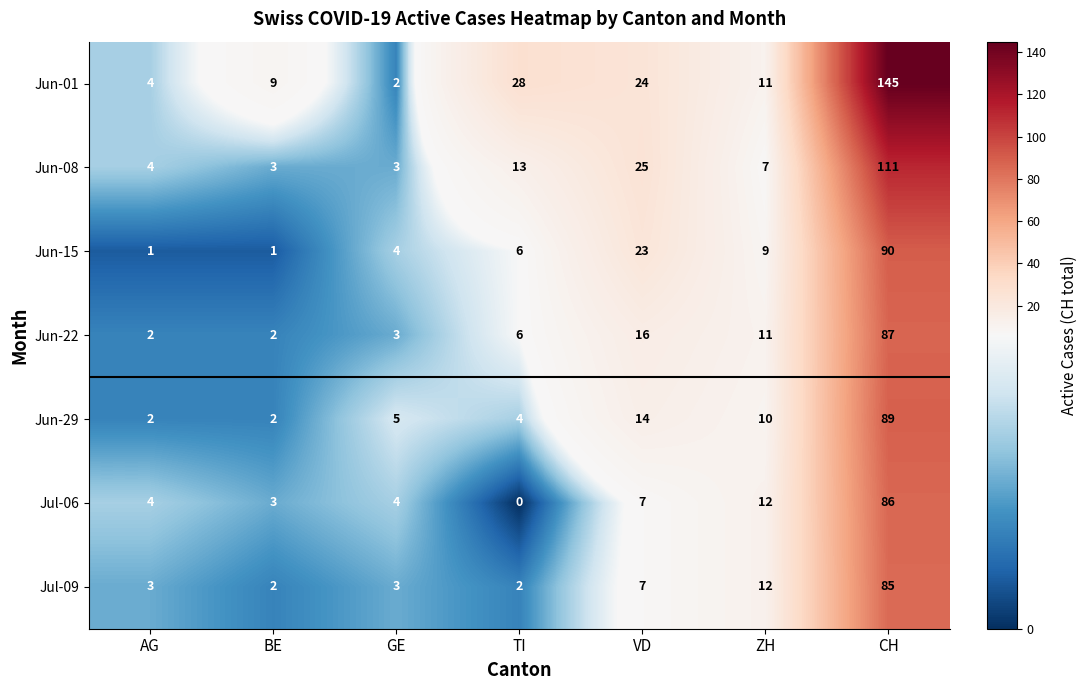

At which category is the sum across all series the highest?

CH